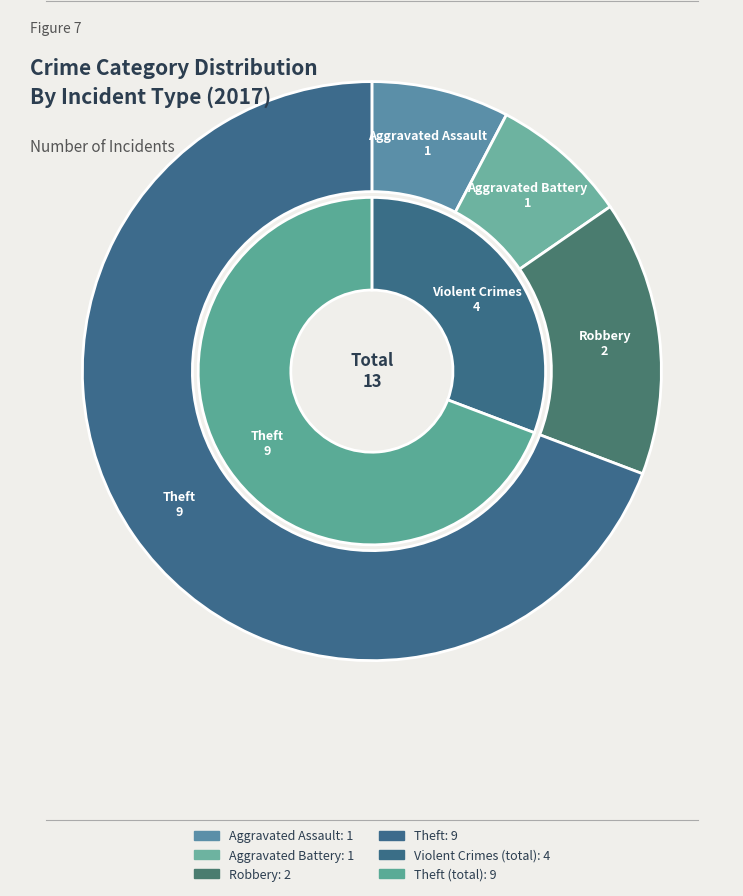

Is the sum of Aggravated Assault and Theft greater than half?

Yes